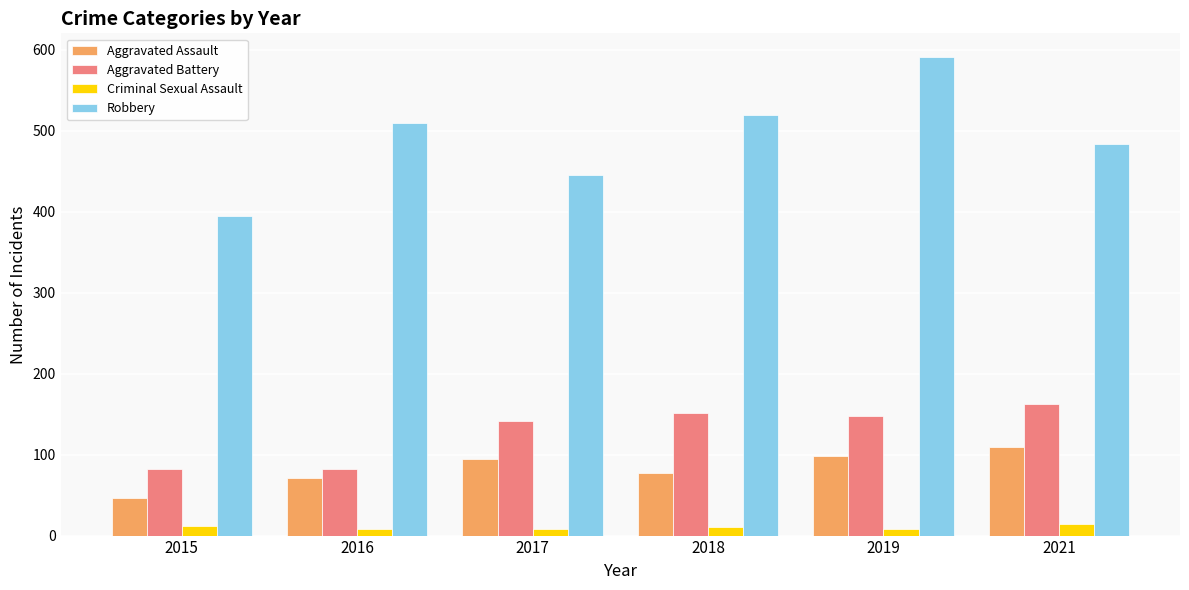

Which series changed the most between 2015 and 2016?

Robbery